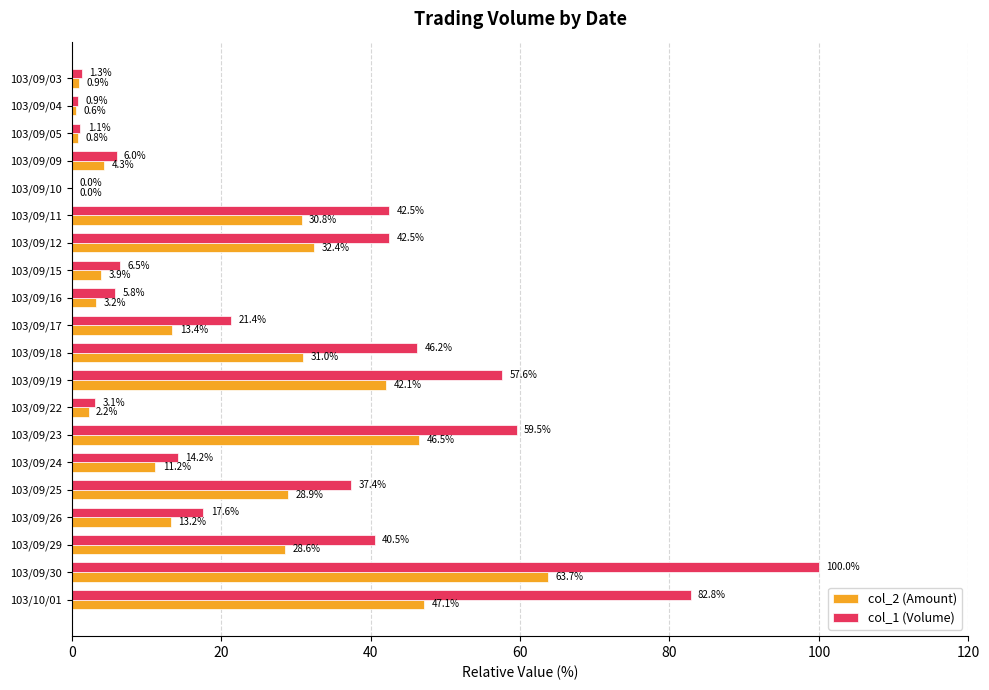

What is the average value of the col_2 (Amount) series?

20.2